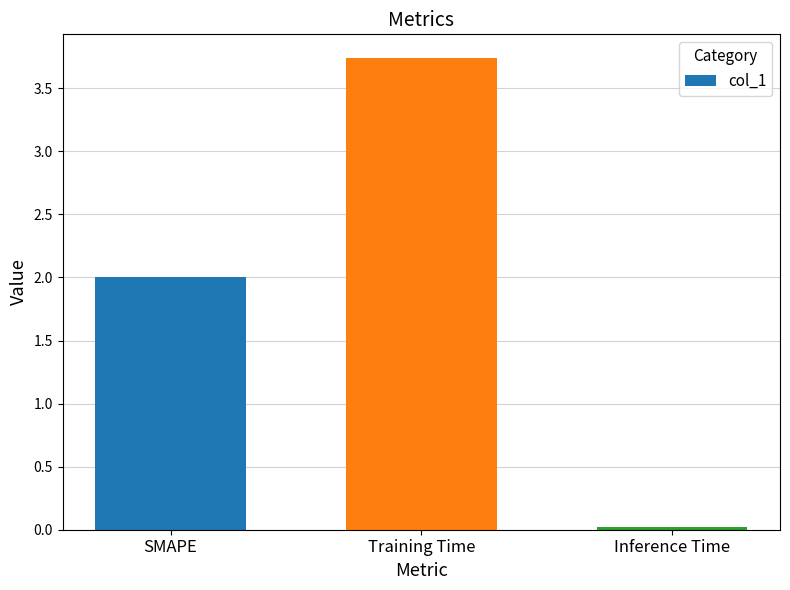

Count the number of categories in the chart.

3